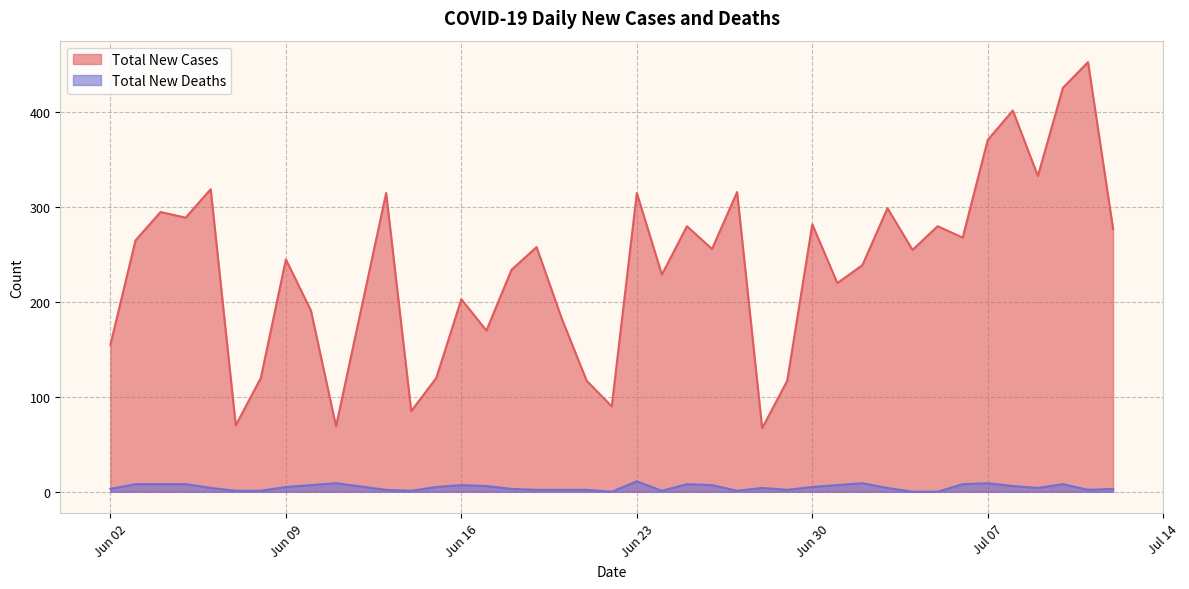

What is the spread (max minus min) of values at 2020-06-22?

90